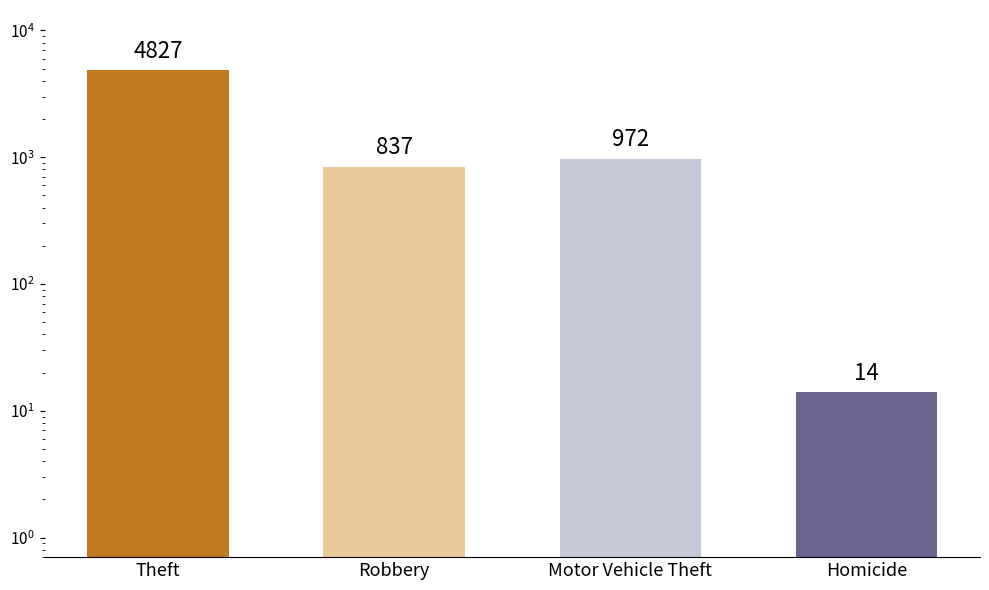

What is the label of the 4th bar from the left?

Homicide